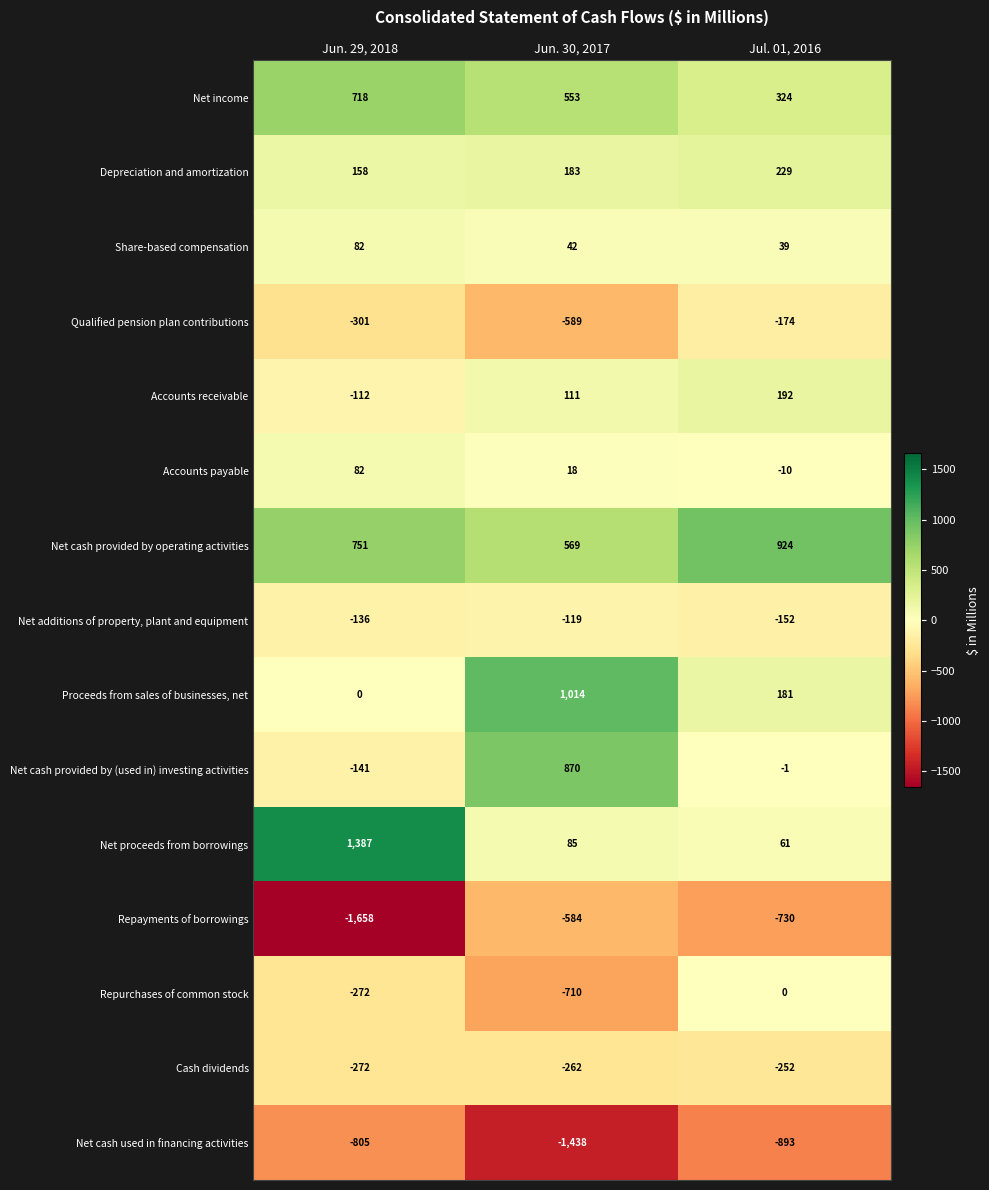

At Jul. 01, 2016, list the series in order from largest to smallest.

Net cash provided by operating activities, Net income, Depreciation and amortization, Accounts receivable, Proceeds from sales of businesses, net, Net proceeds from borrowings, Share-based compensation, Repurchases of common stock, Net cash provided by (used in) investing activities, Accounts payable, Net additions of property, plant and equipment, Qualified pension plan contributions, Cash dividends, Repayments of borrowings, Net cash used in financing activities